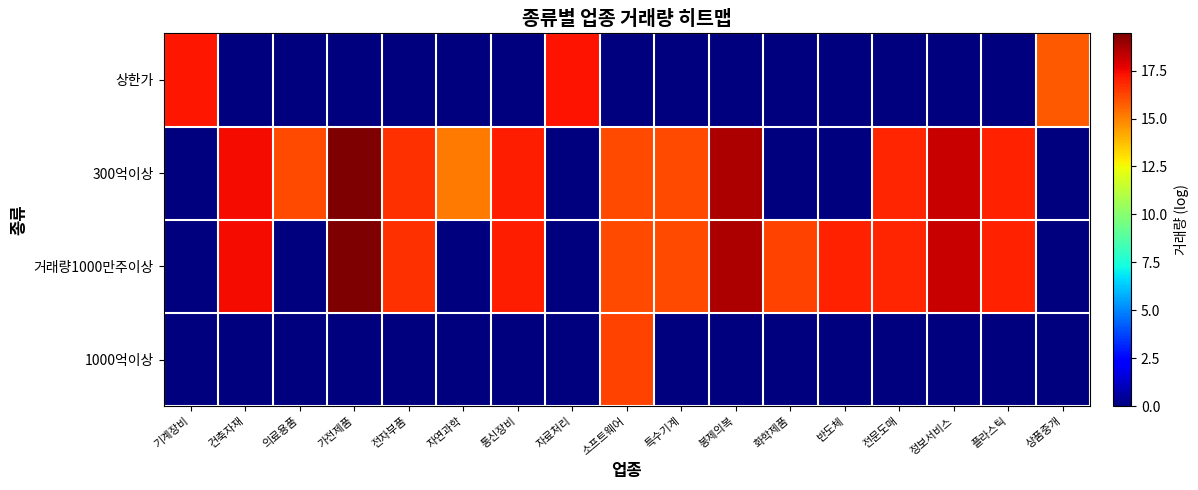

Which series has the widest spread of values?

300억이상